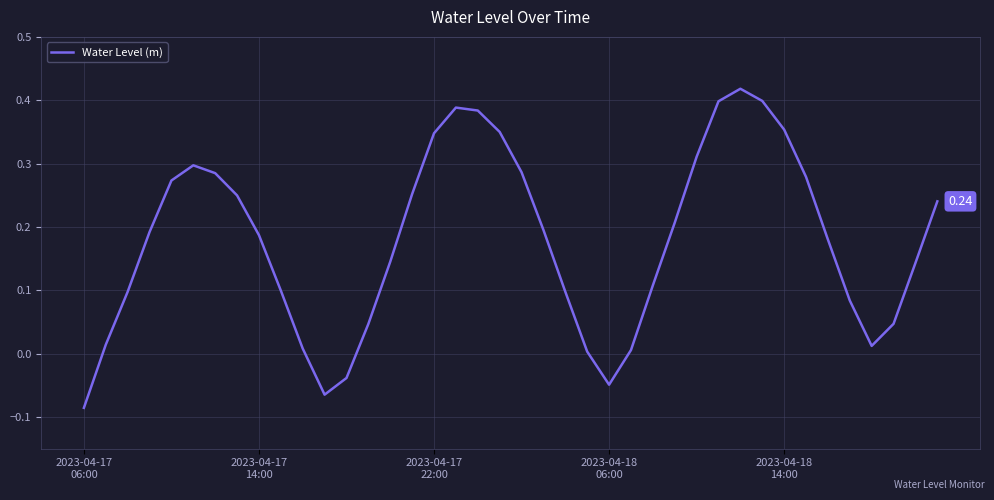

What is the difference between the maximum and minimum values?

0.5